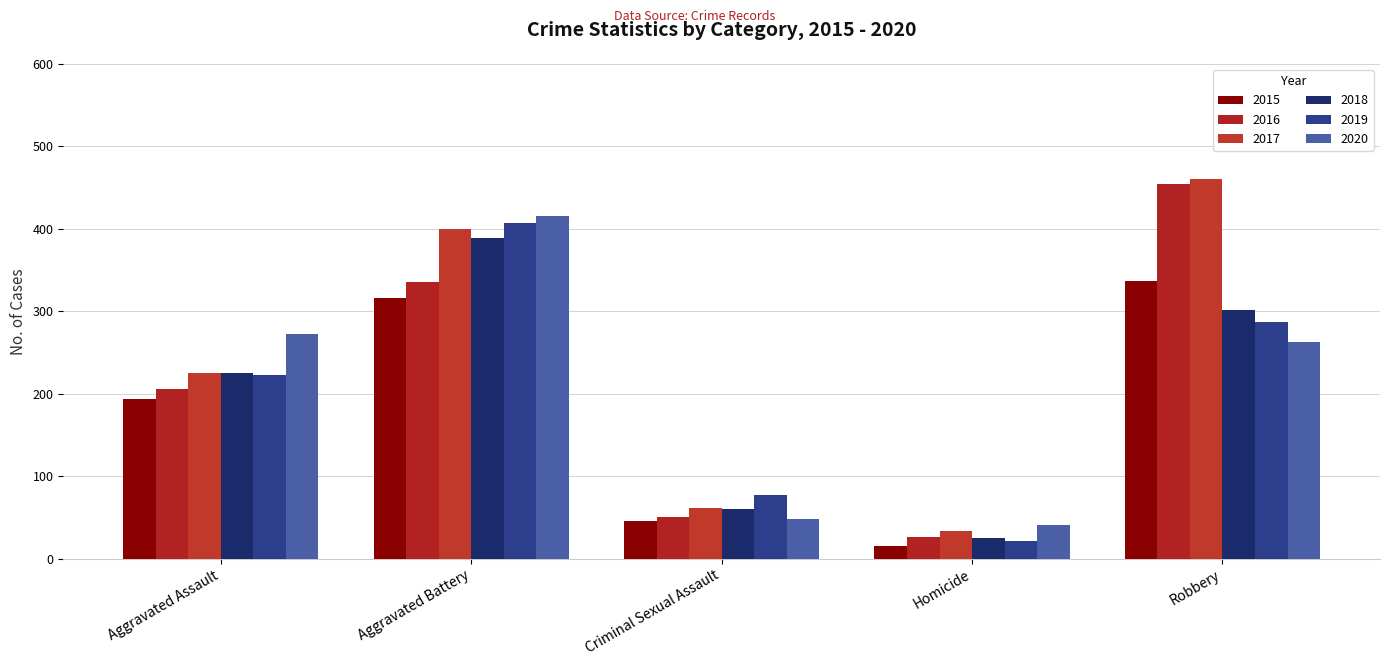

Reading left to right, list all the values displayed in this chart.

2015: Aggravated Assault=194	Aggravated Battery=316	Criminal Sexual Assault=46	Homicide=15	Robbery=337
2016: Aggravated Assault=206	Aggravated Battery=336	Criminal Sexual Assault=50	Homicide=26	Robbery=454
2017: Aggravated Assault=225	Aggravated Battery=400	Criminal Sexual Assault=62	Homicide=33	Robbery=460
2018: Aggravated Assault=225	Aggravated Battery=389	Criminal Sexual Assault=60	Homicide=25	Robbery=301
2019: Aggravated Assault=223	Aggravated Battery=407	Criminal Sexual Assault=77	Homicide=22	Robbery=287
2020: Aggravated Assault=273	Aggravated Battery=415	Criminal Sexual Assault=48	Homicide=41	Robbery=263